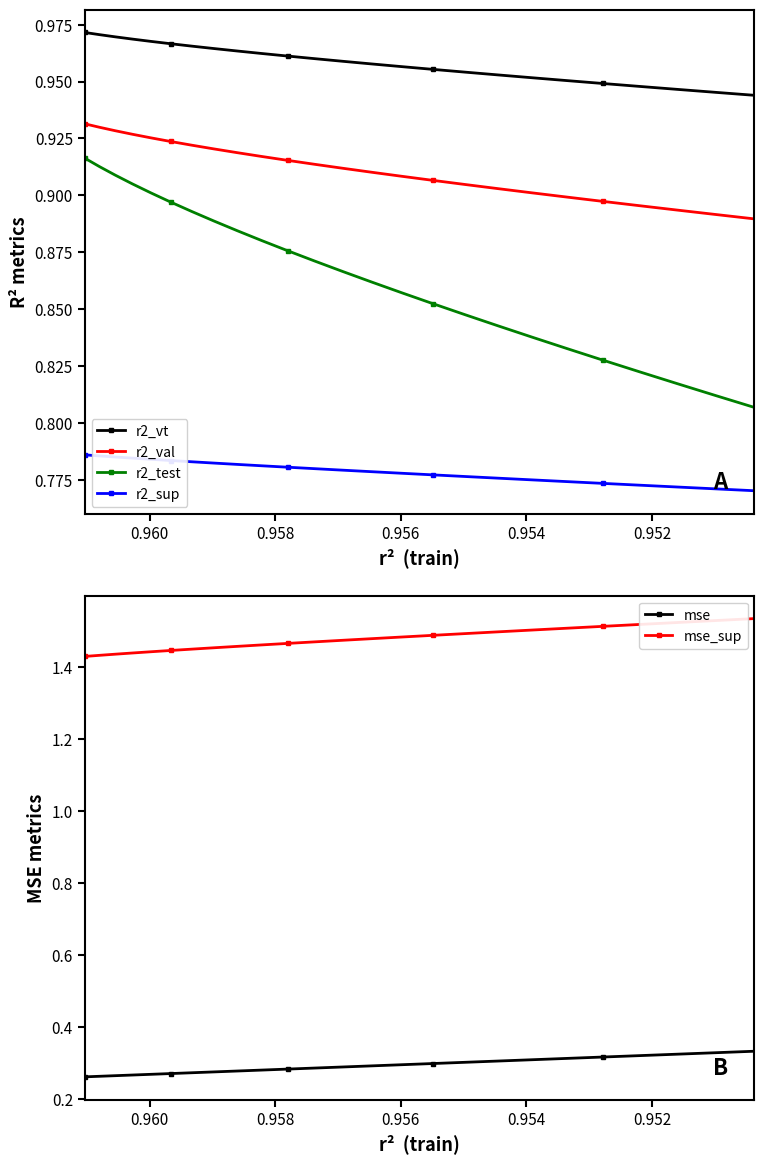

True or false: mse and r2_val cross at least once.

False